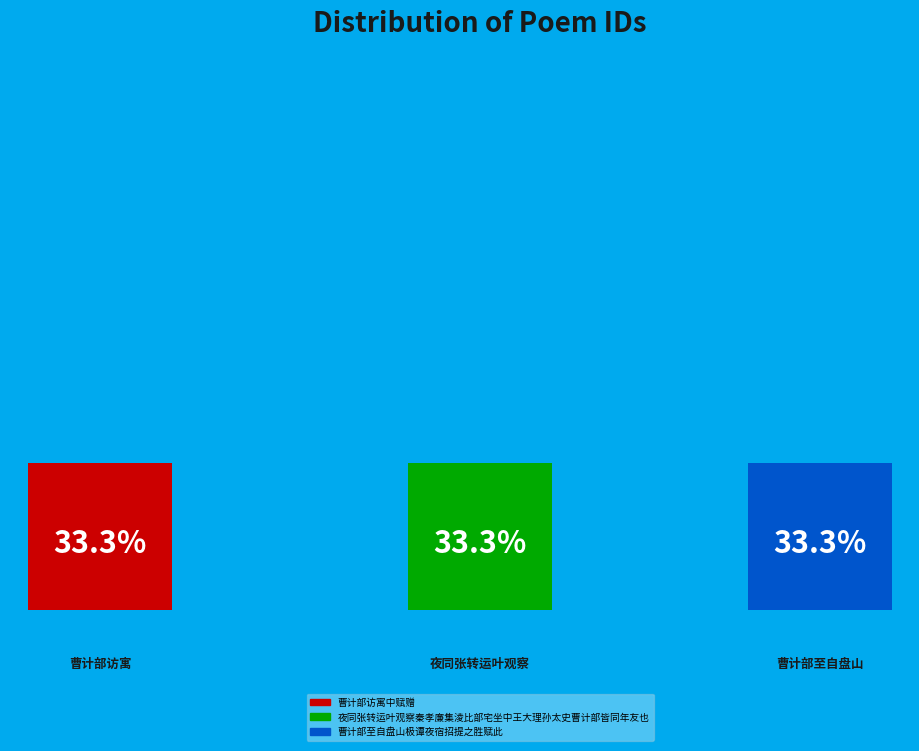

To the nearest percent, what is the average slice percentage?

33%